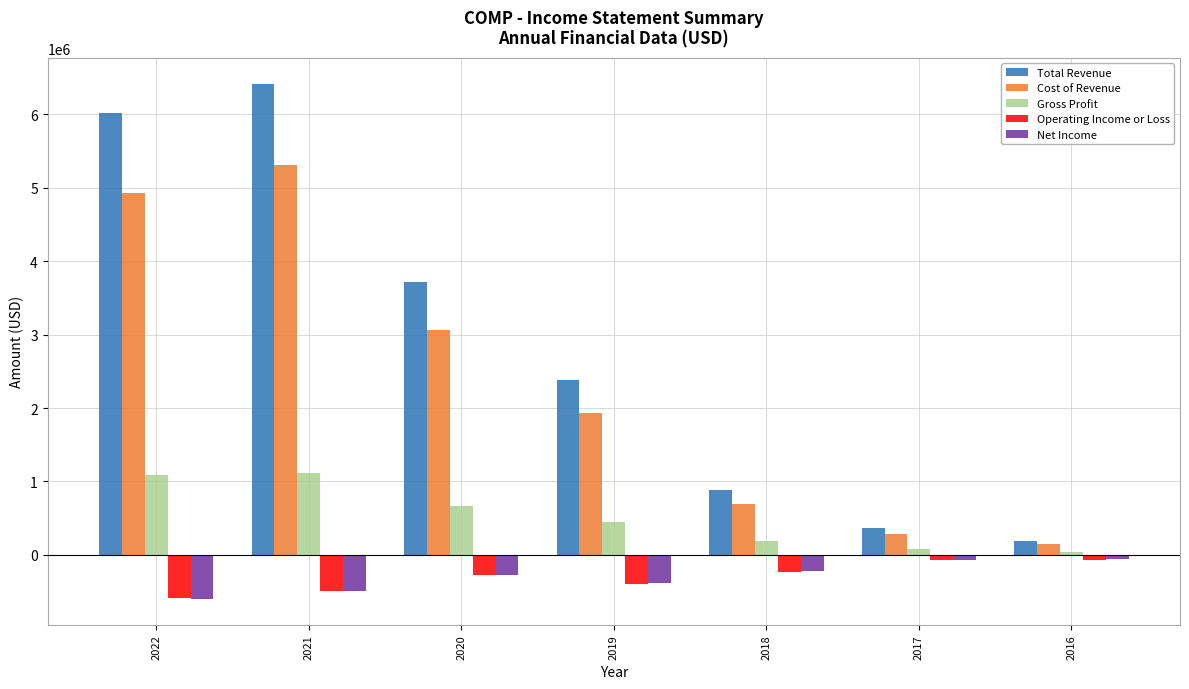

At which category is the sum across all series the highest?

2021